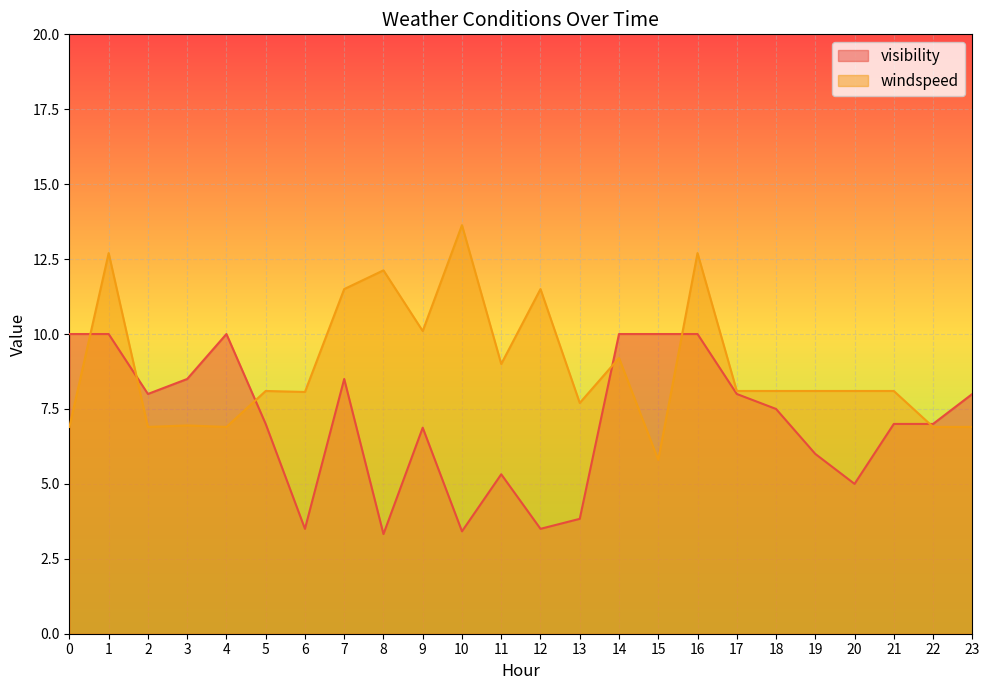

Does the chart display data point markers on the line(s)?

No